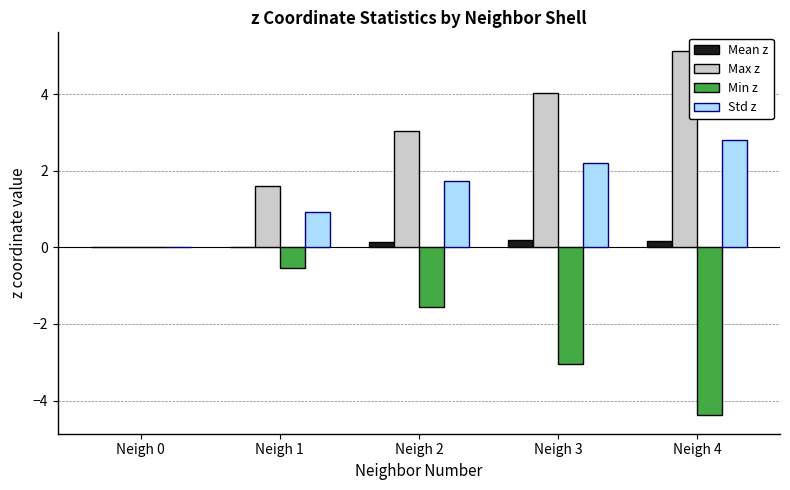

Are the bars horizontal?

No